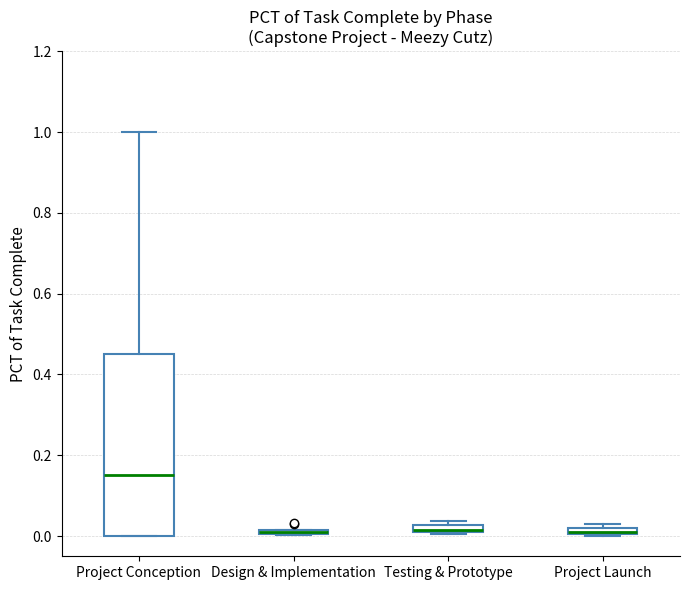

Where is the upper edge of the box for Design & Implementation on the y-axis? The values are not printed on the chart, so give them approximately, as read against the axis.

0.02